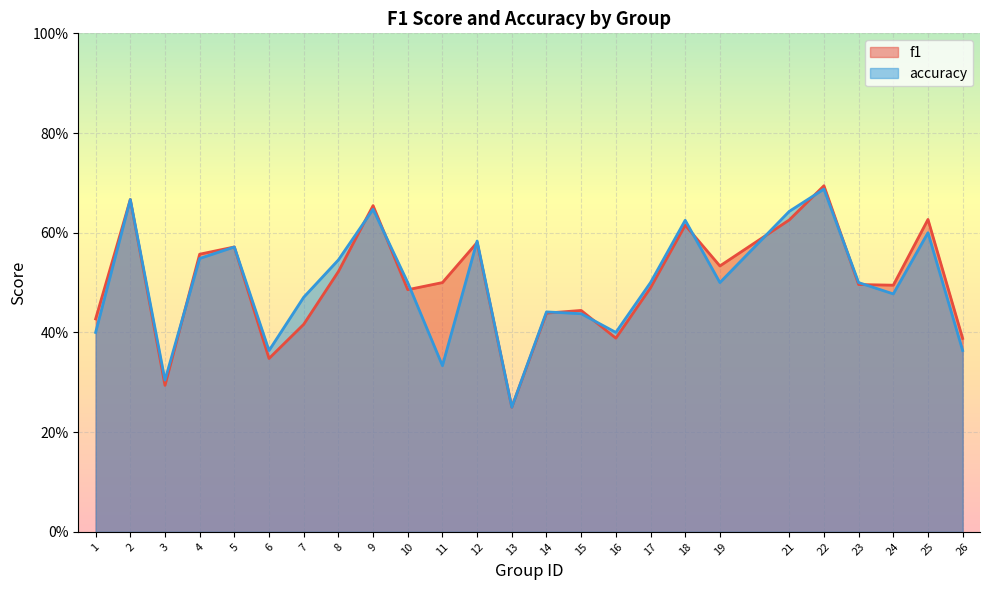

What is the sum of all f1 values?

12.5